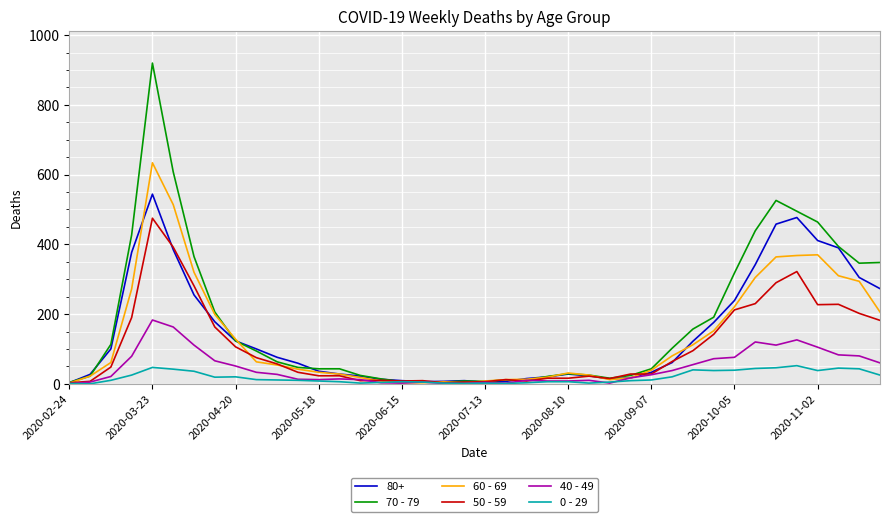

True or false: 60 - 69 and 50 - 59 cross at least once.

True